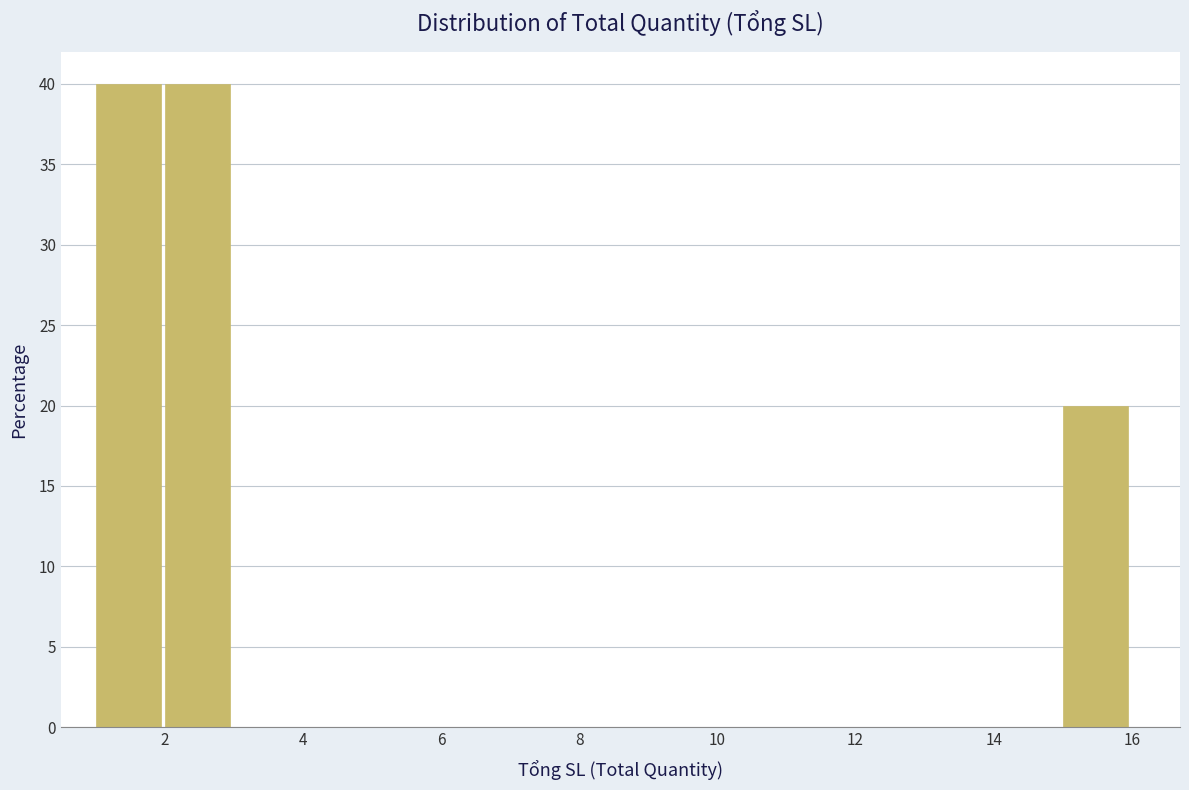

Reading left to right, list every bar in this chart as the range it spans on the x-axis followed by its height. The values are not printed on the chart, so give them approximately, as read against the axis.

1 to 2: 40
2 to 3: 40
3 to 4: 0
4 to 5: 0
5 to 6: 0
6 to 7: 0
7 to 8: 0
8 to 9: 0
9 to 10: 0
10 to 11: 0
11 to 12: 0
12 to 13: 0
13 to 14: 0
14 to 15: 0
15 to 16: 20